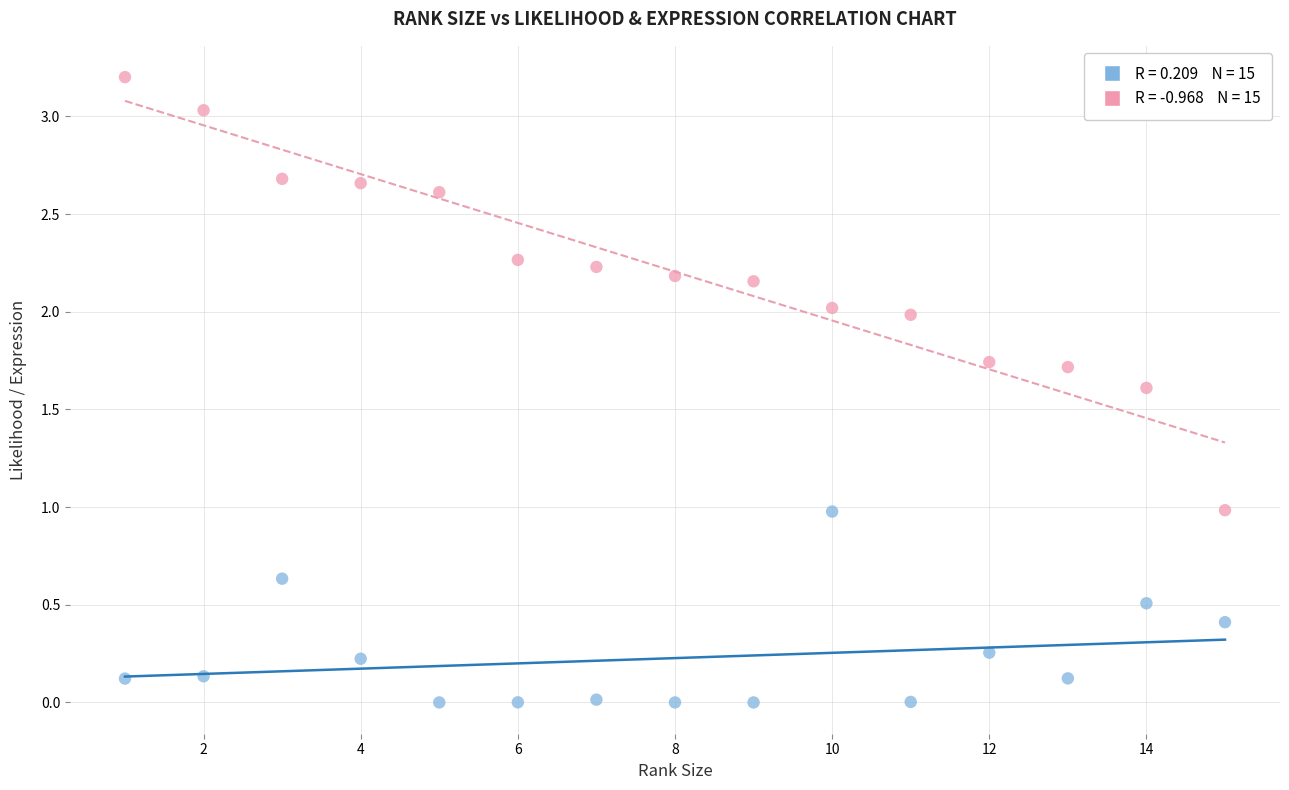

Across all data points, what is the range of X values (max minus min)?

14.0